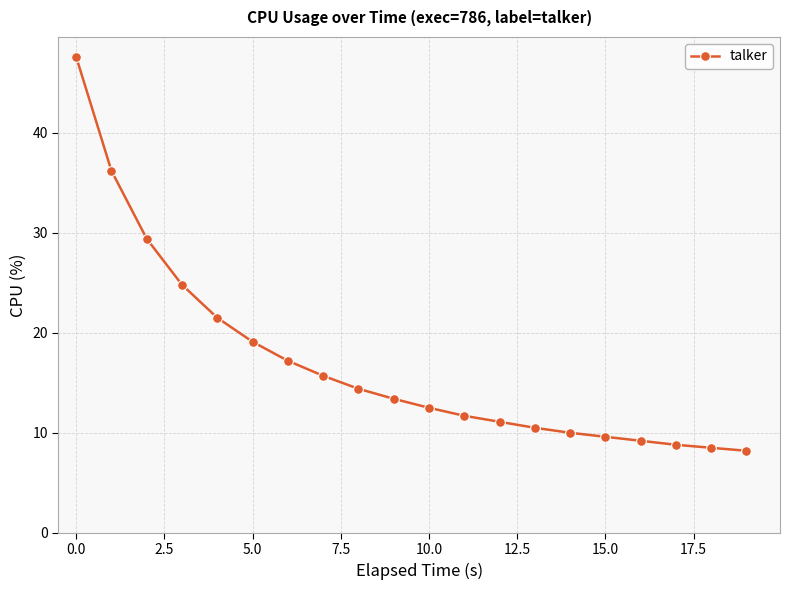

What is the minimum value shown in the chart?

8.2